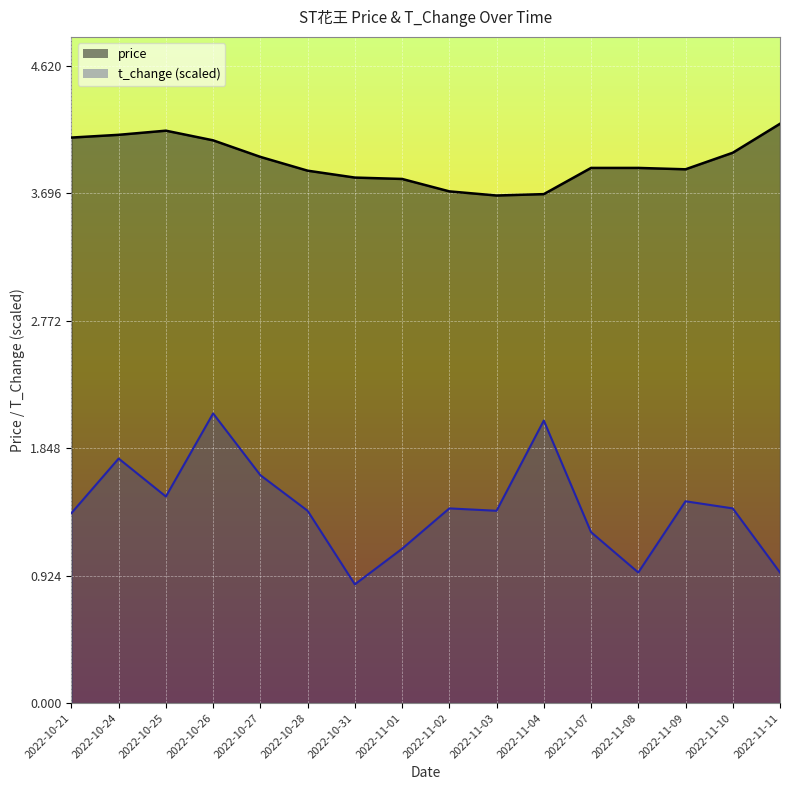

Which category has the highest value across all series?

2022-11-11